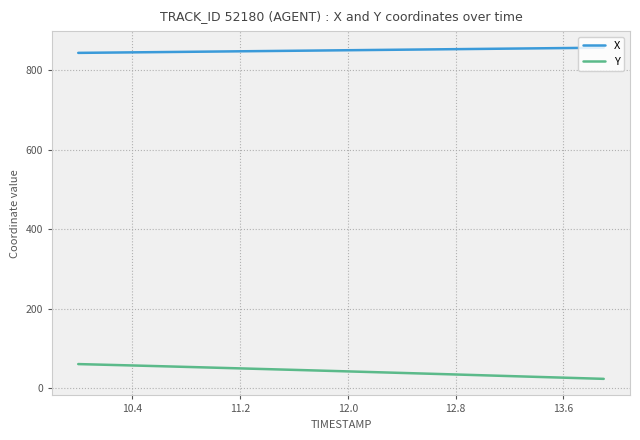

What is the maximum value shown in the chart?

856.6